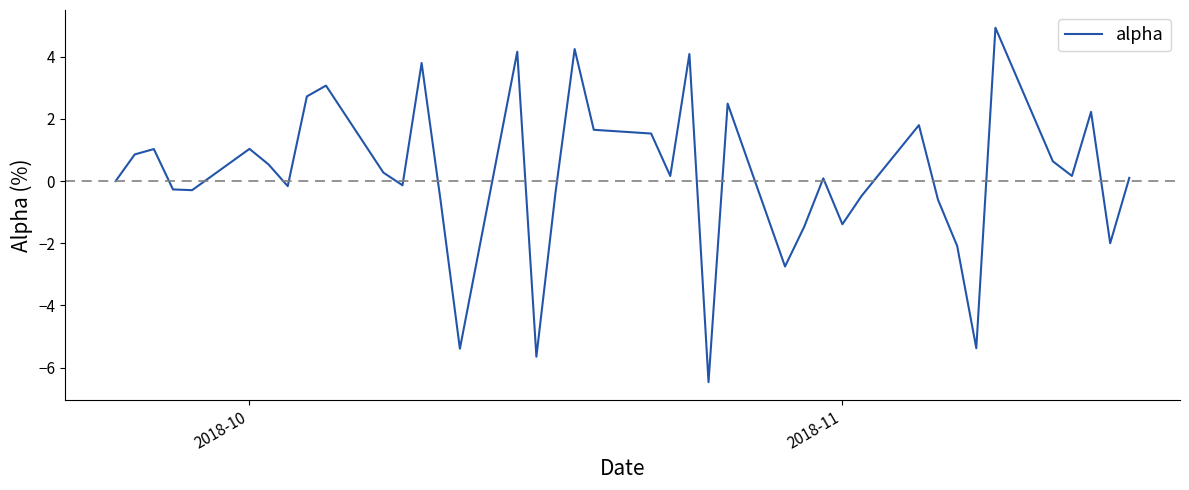

What is the minimum value shown in the chart?

-6.5